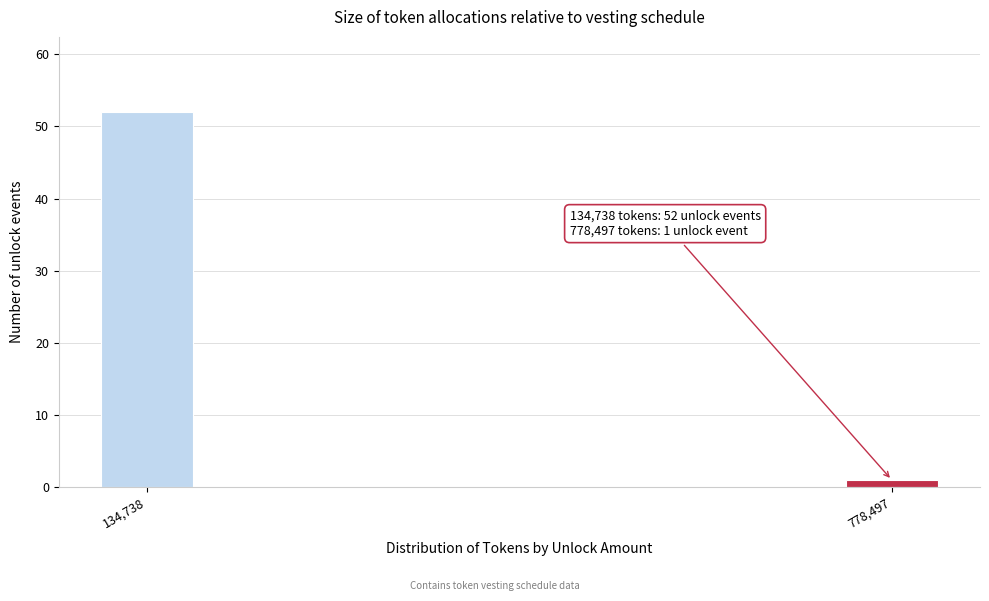

Reading right to left, extract all data points from this chart.

1	52